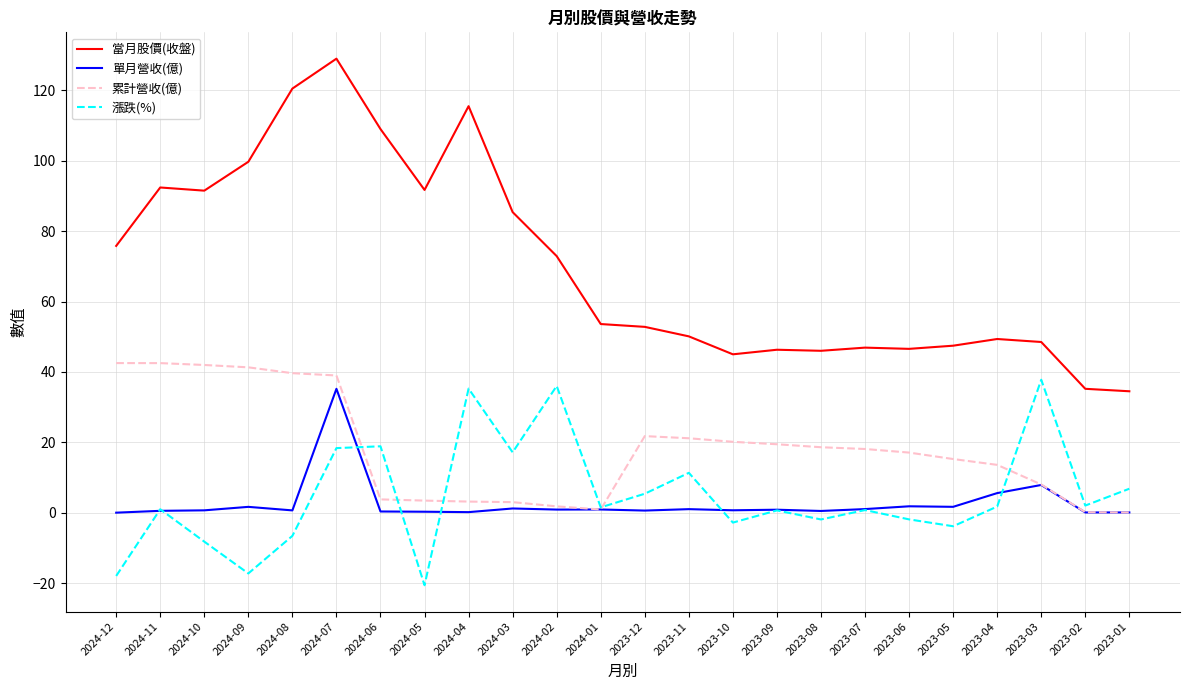

What is the sum of the 單月營收(億) values at 2023-05 and 2024-12?

1.7